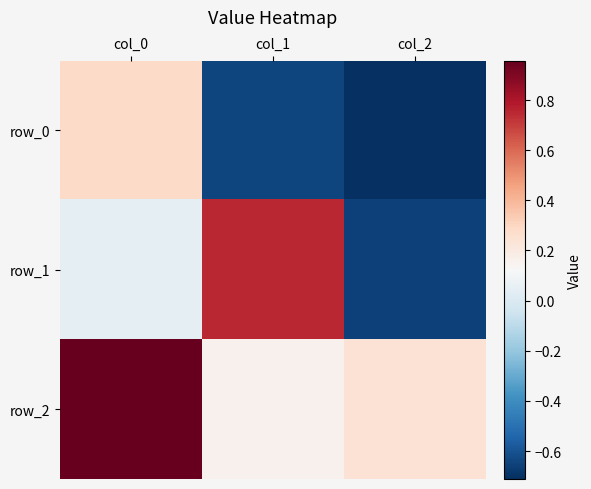

At which category does the chart reach its peak across all series?

col_0